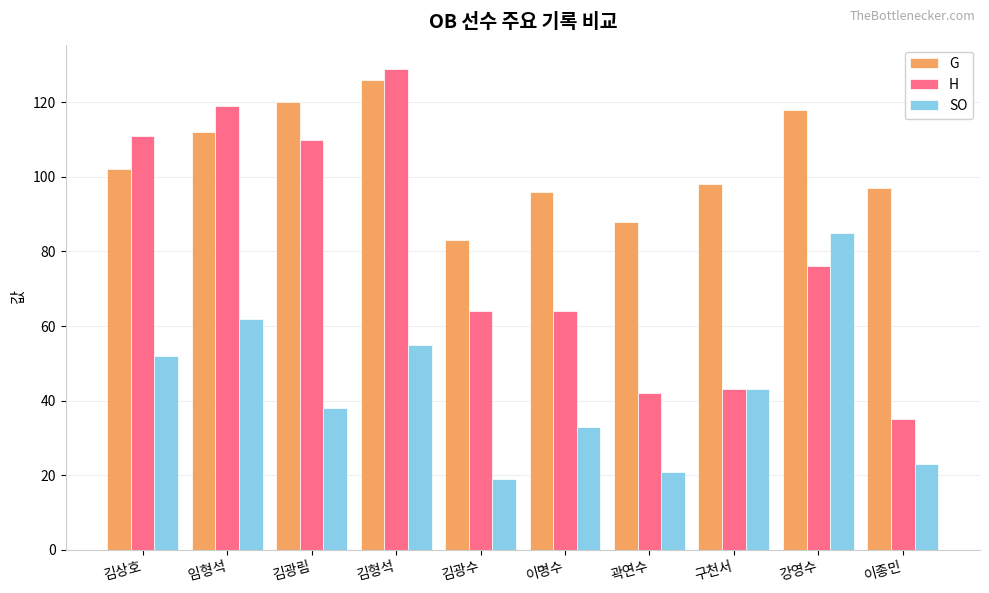

What is the difference between the highest and lowest values at 이명수?

63